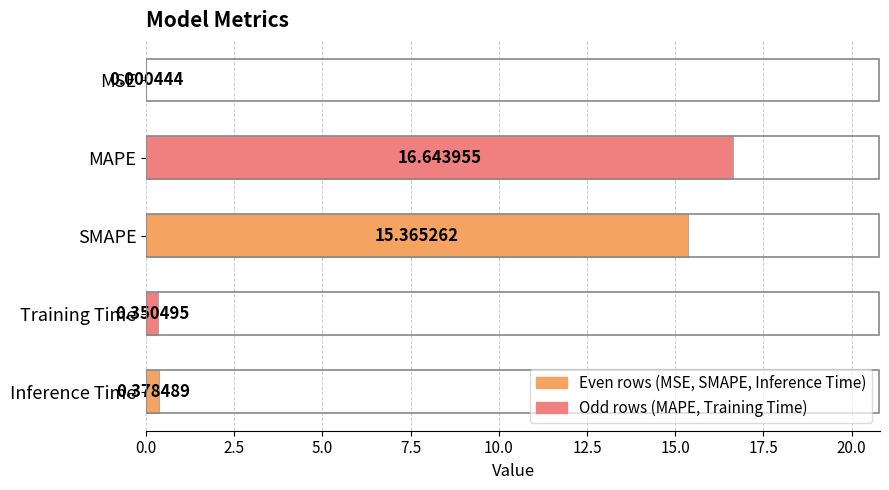

Which category has the highest value across all series?

MAPE